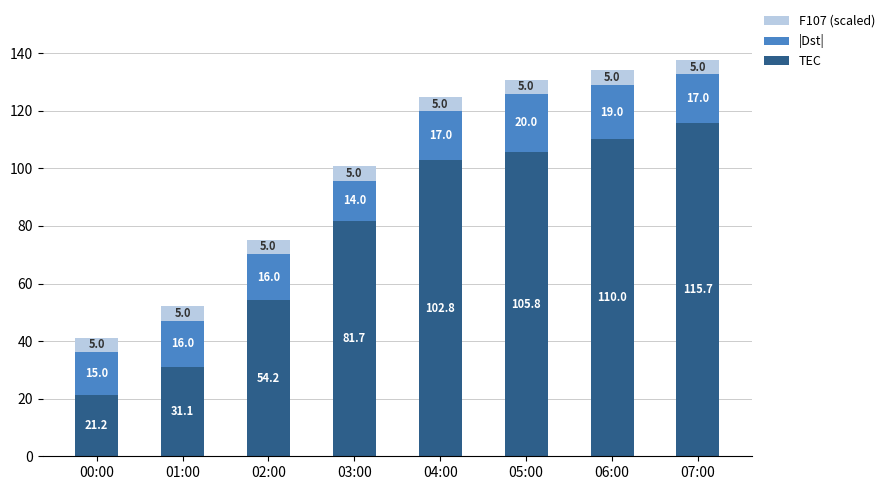

What is the difference between the maximum and minimum values in the TEC series?

94.5